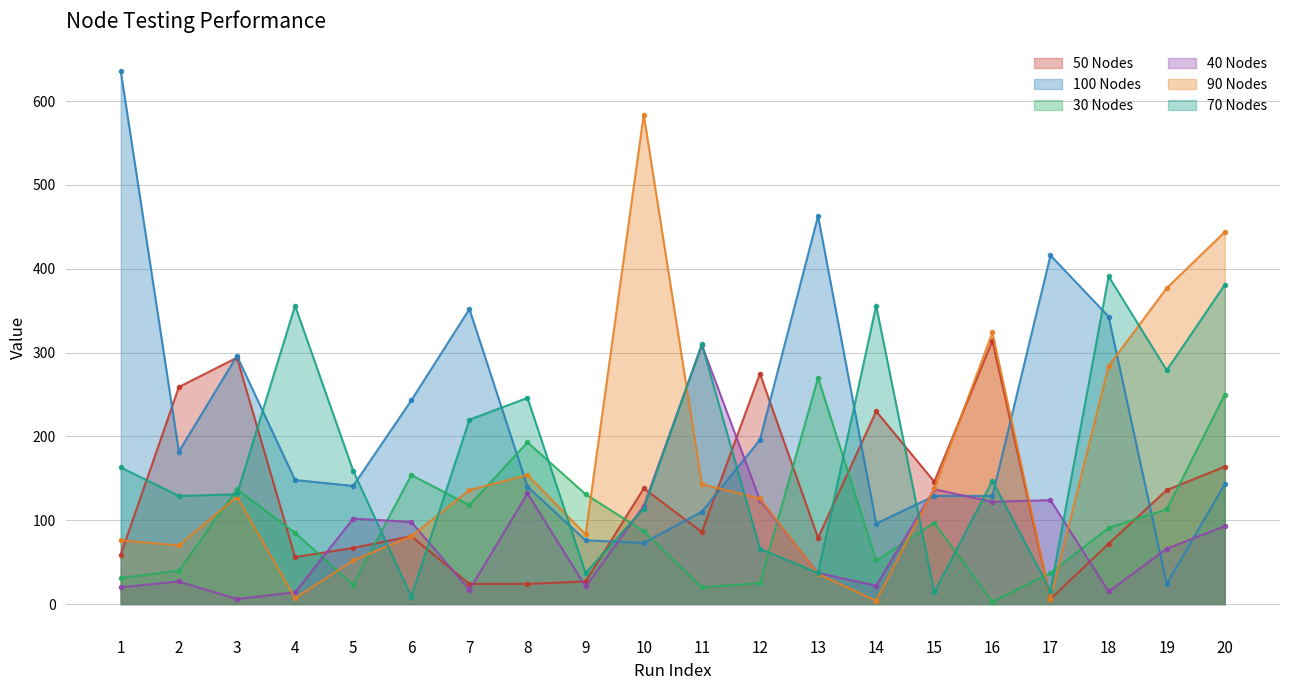

In 70 Nodes, how many points are higher than both neighbors (excluding endpoints)?

6